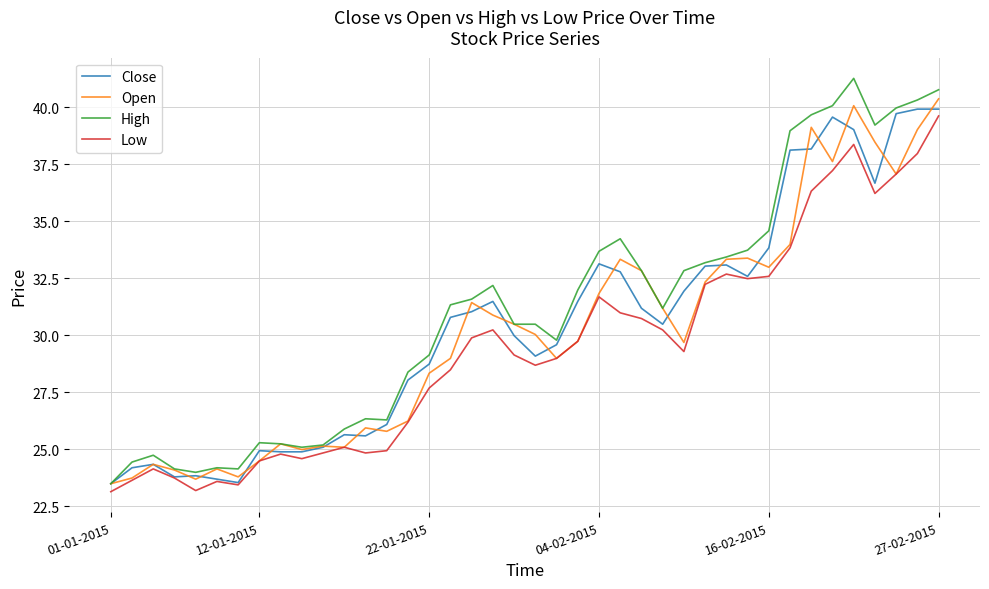

What is the maximum value shown in the chart?

41.3